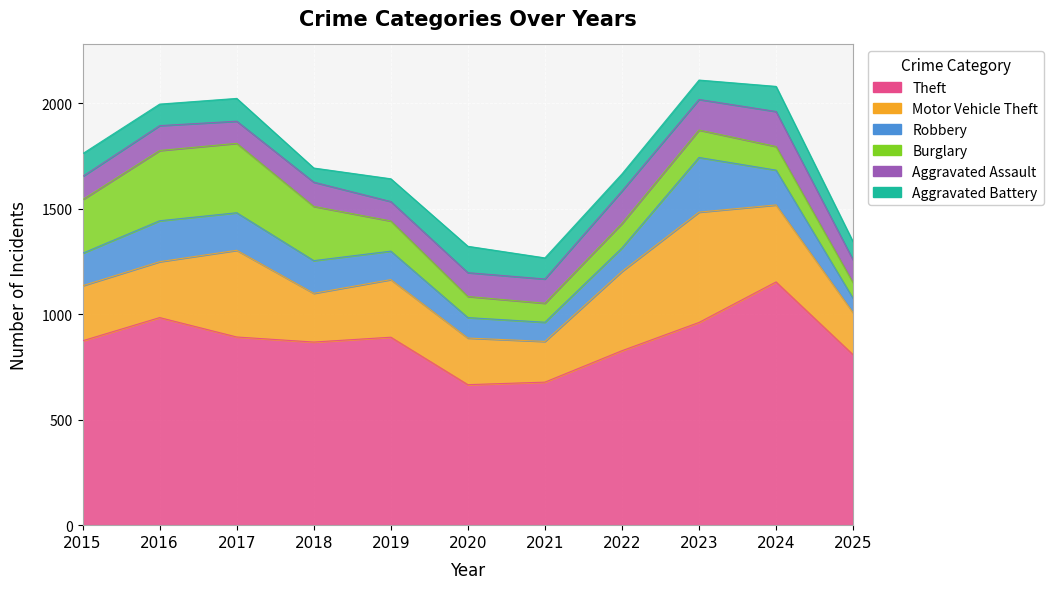

Which label corresponds to the largest value in the chart?

2024